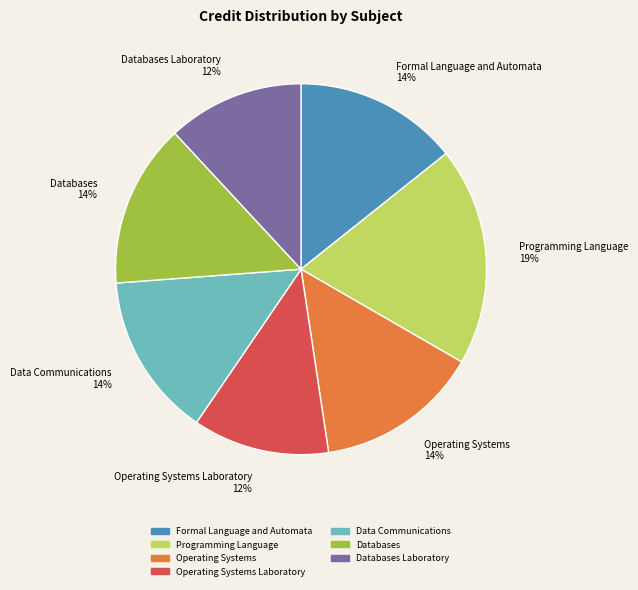

To the nearest percent, what percentage of the pie is Operating Systems Laboratory?

12%